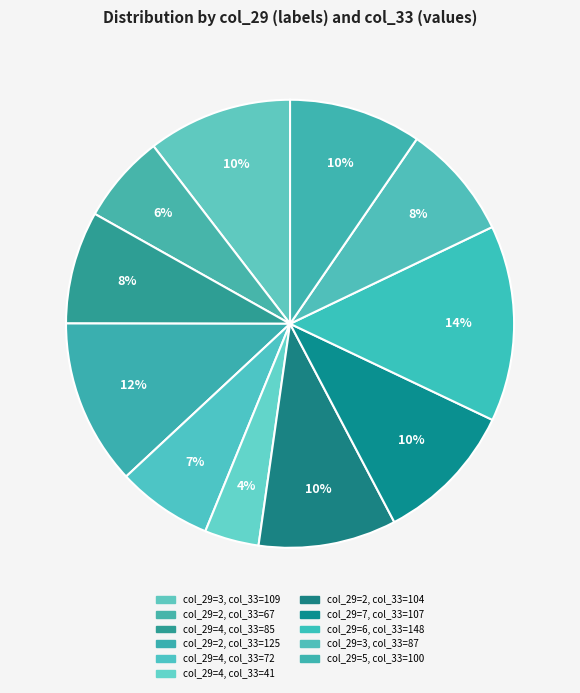

How many slices are in this pie chart?

11